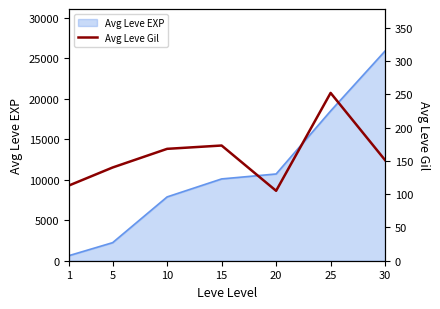

The value of Avg Leve EXP at 10 is 7880. True or false?

True